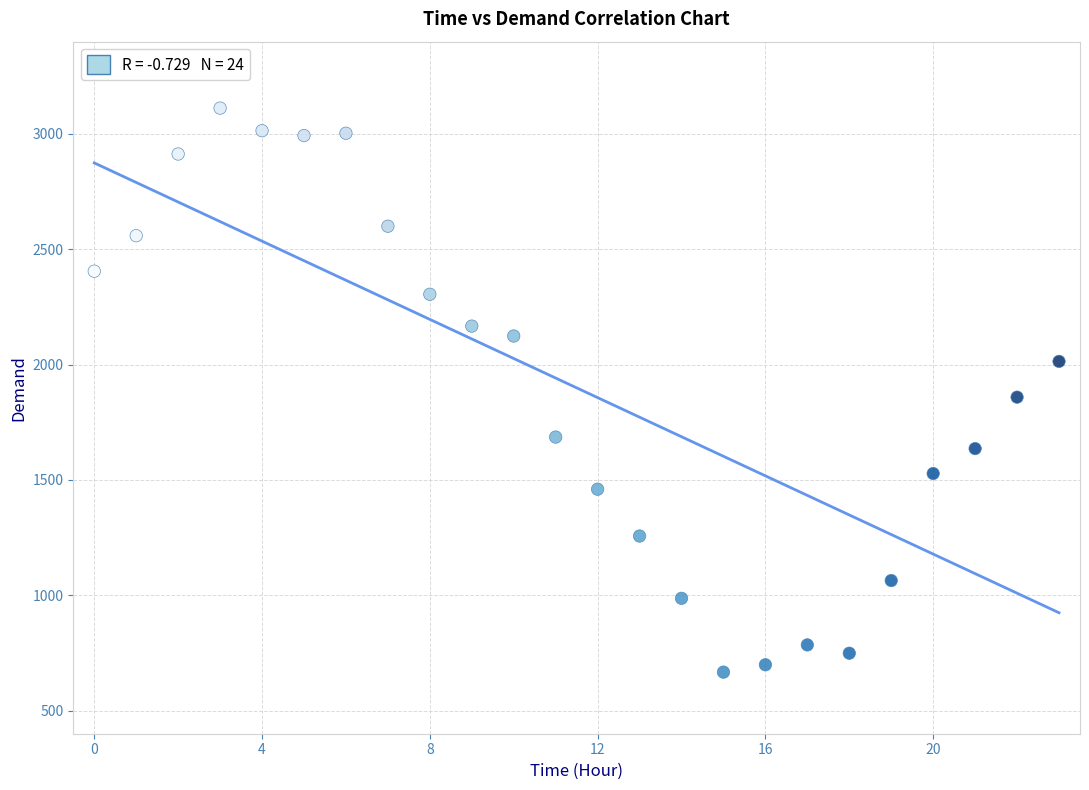

What is the range of Y values (max minus min)?

2445